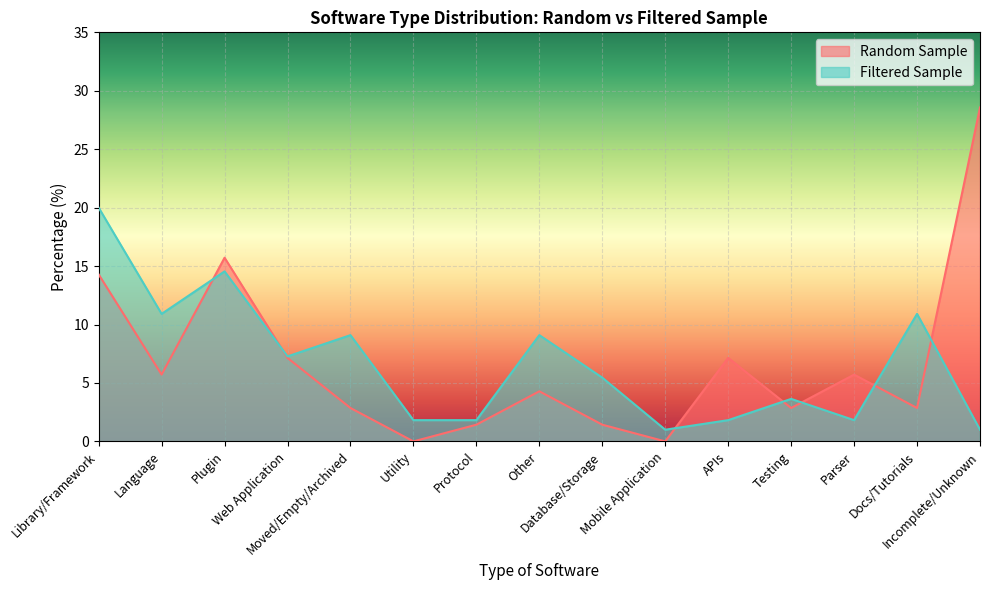

What position from the left is Protocol?

7